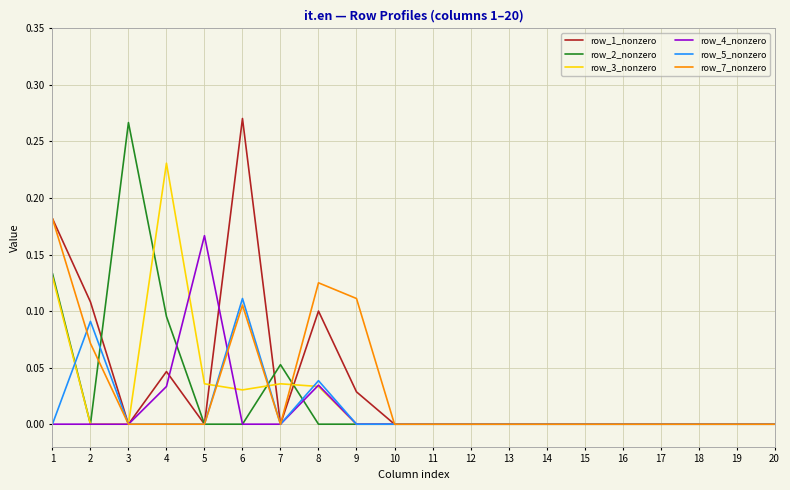

The row_4_nonzero series shows 0.0 at 19. True or false?

True